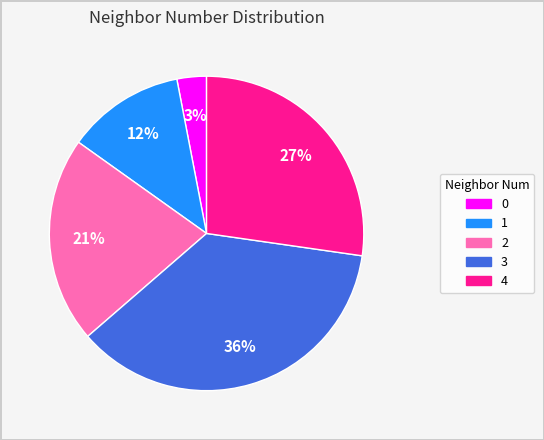

Which has a higher value, 3 or 0?

3